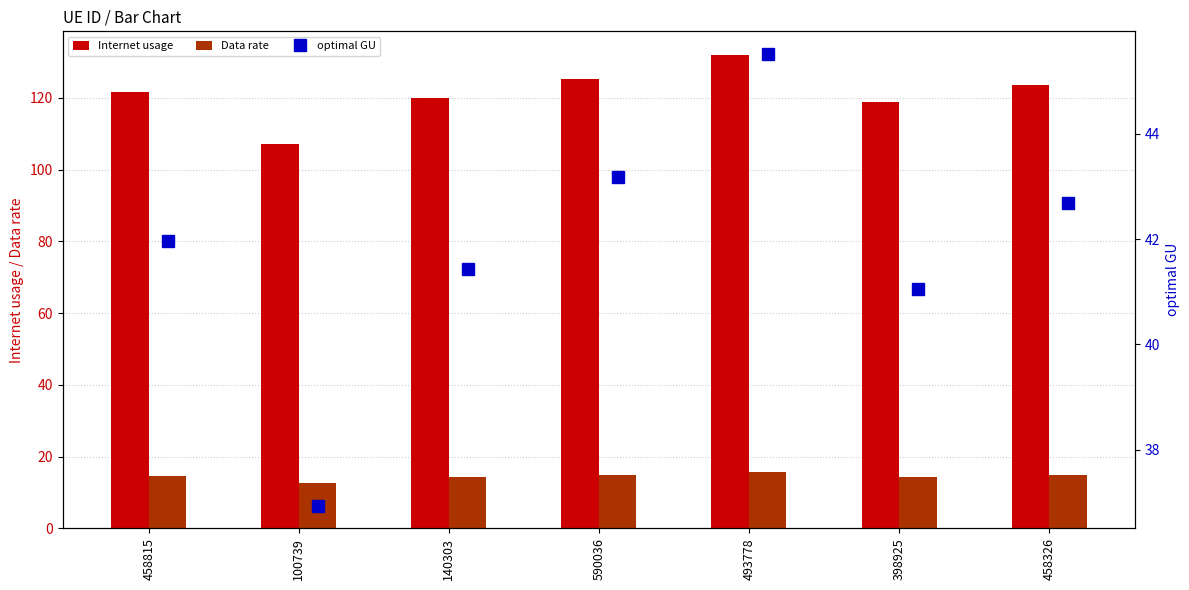

Is the value of Internet usage at 458815 greater than the value of Data rate at 590036?

Yes